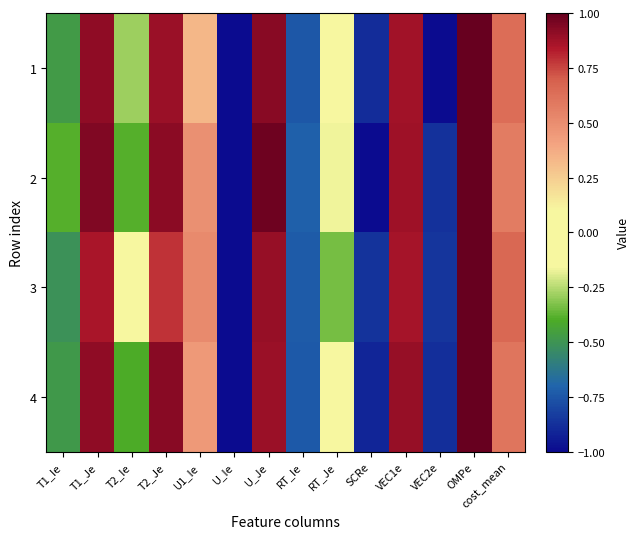

At how many categories does at least one series exceed 0?

7